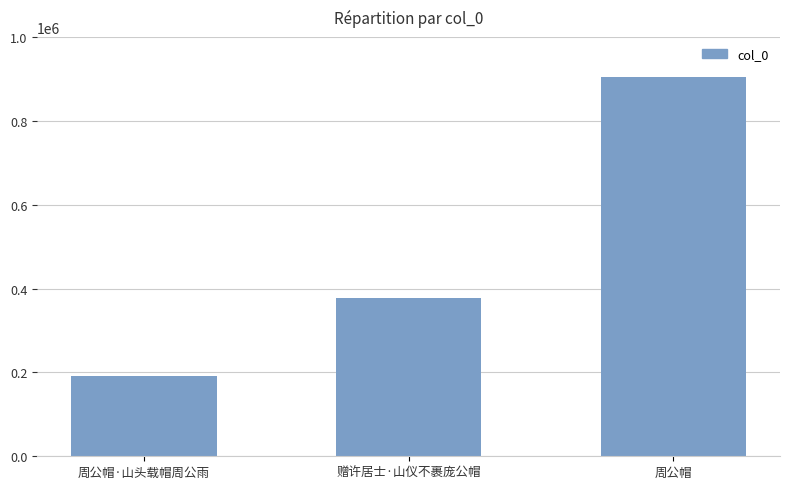

Does the chart contain stacked bars?

No